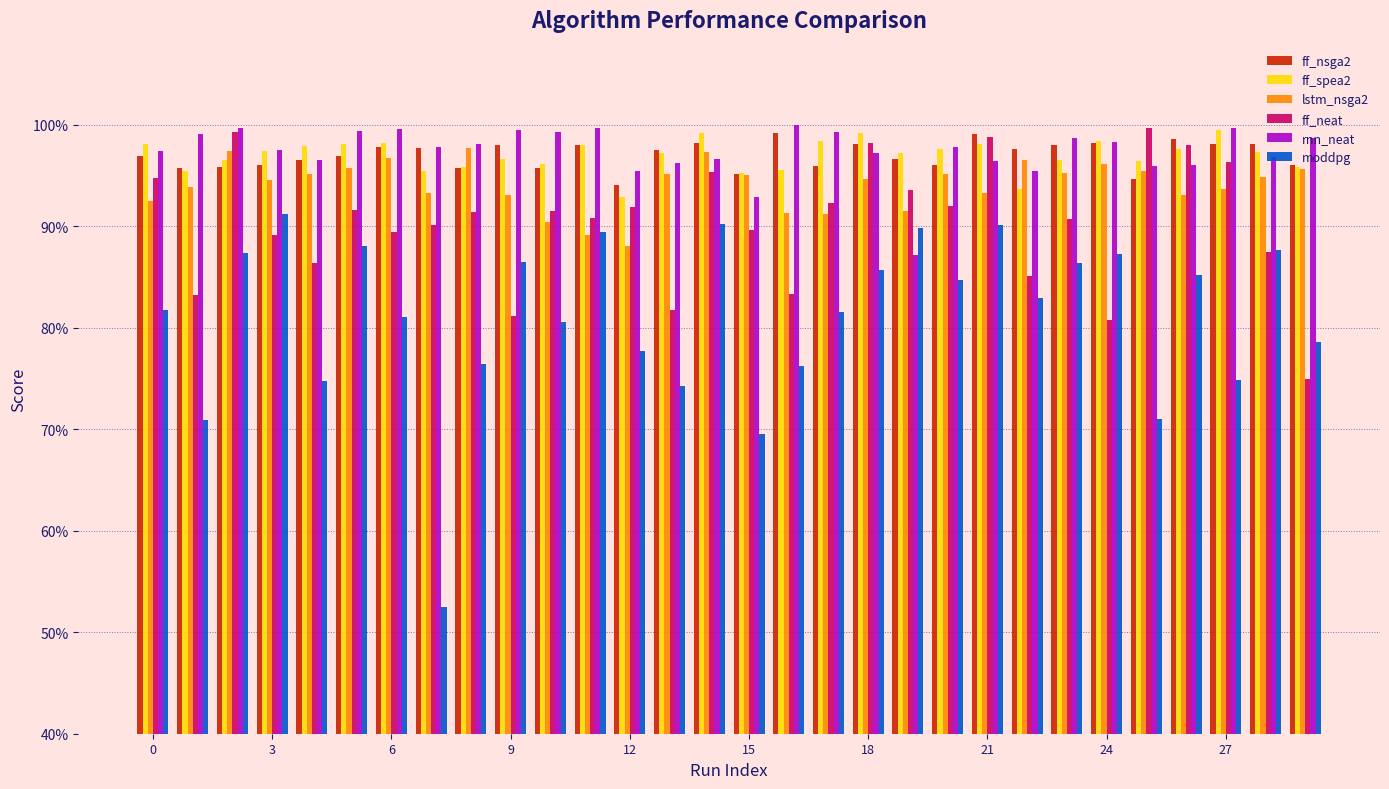

What is the sum of all rnn_neat values?

29.2